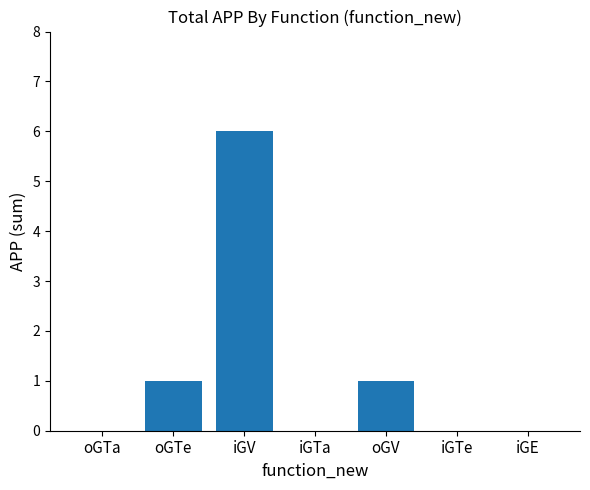

Reading left to right, transcribe all the data shown in this chart.

0	1	6	0	1	0	0